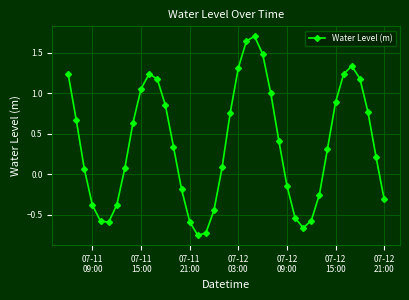

What is the difference between the second highest and minimum values?

2.4